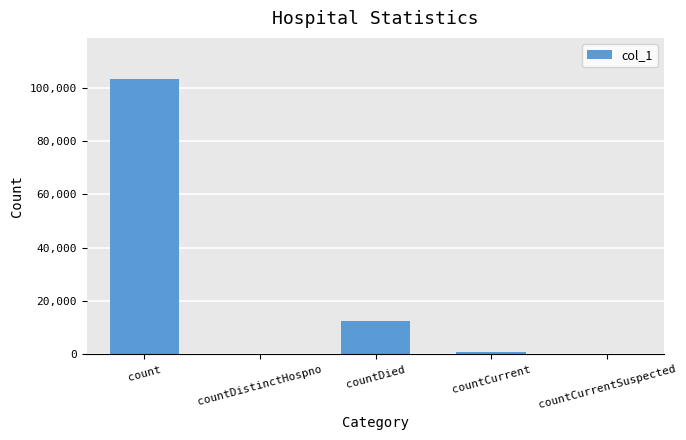

What is the change in value from countDied to countCurrentSuspected?

-12445